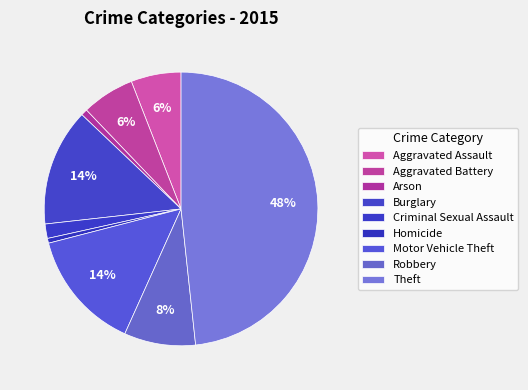

Which category has the biggest portion of the pie?

Theft